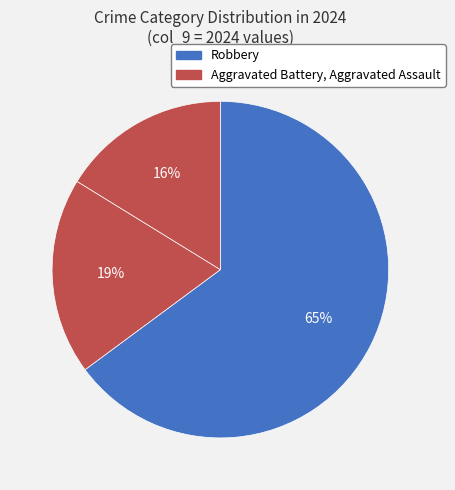

What is the largest slice in the pie chart?

Robbery